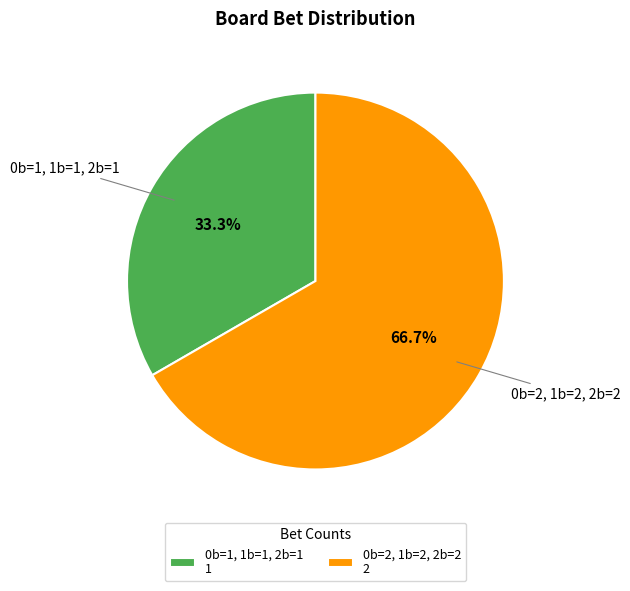

Does any single category account for the majority?

Yes